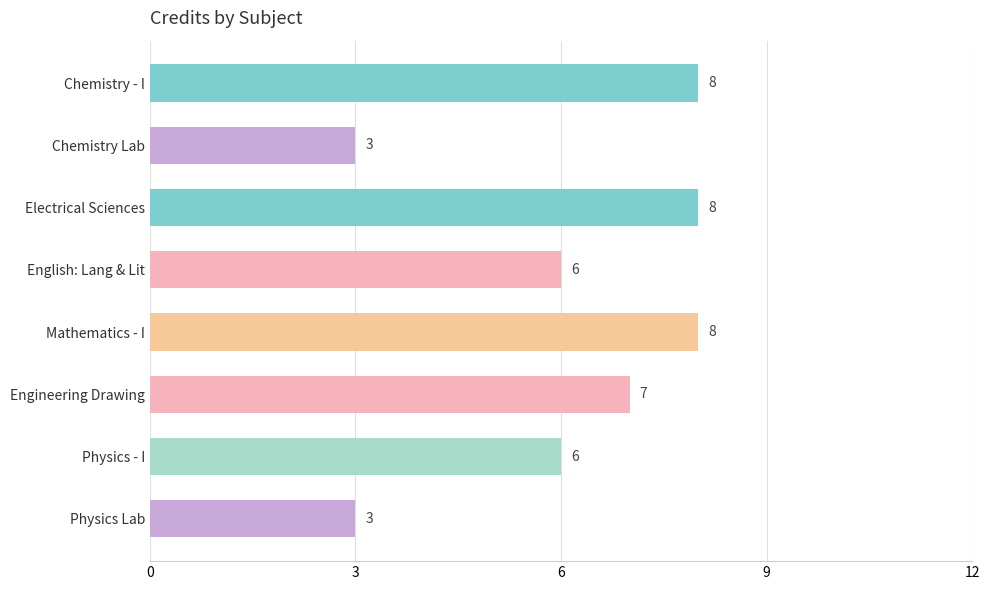

What is the change in value from English: Lang & Lit to Physics Lab?

-3